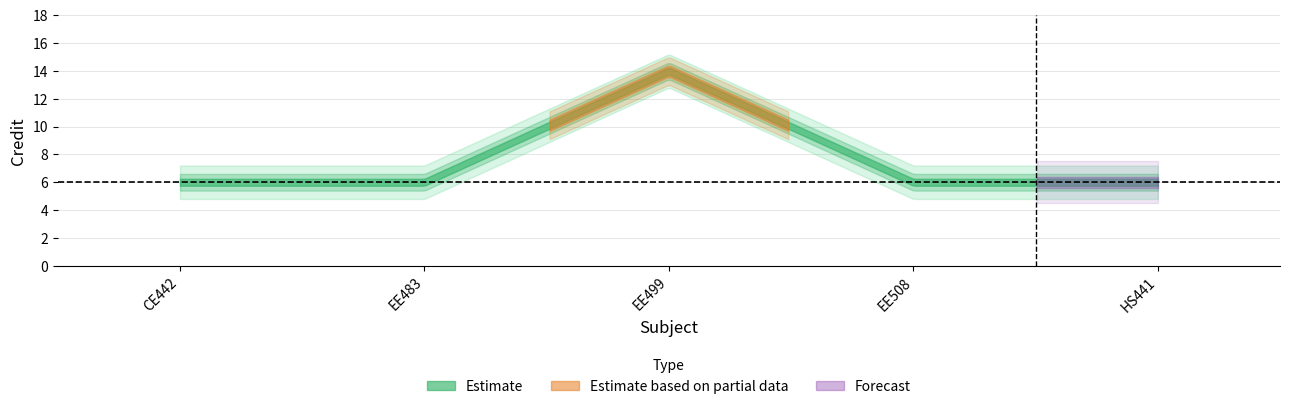

At which category does the data reach its first local peak?

3